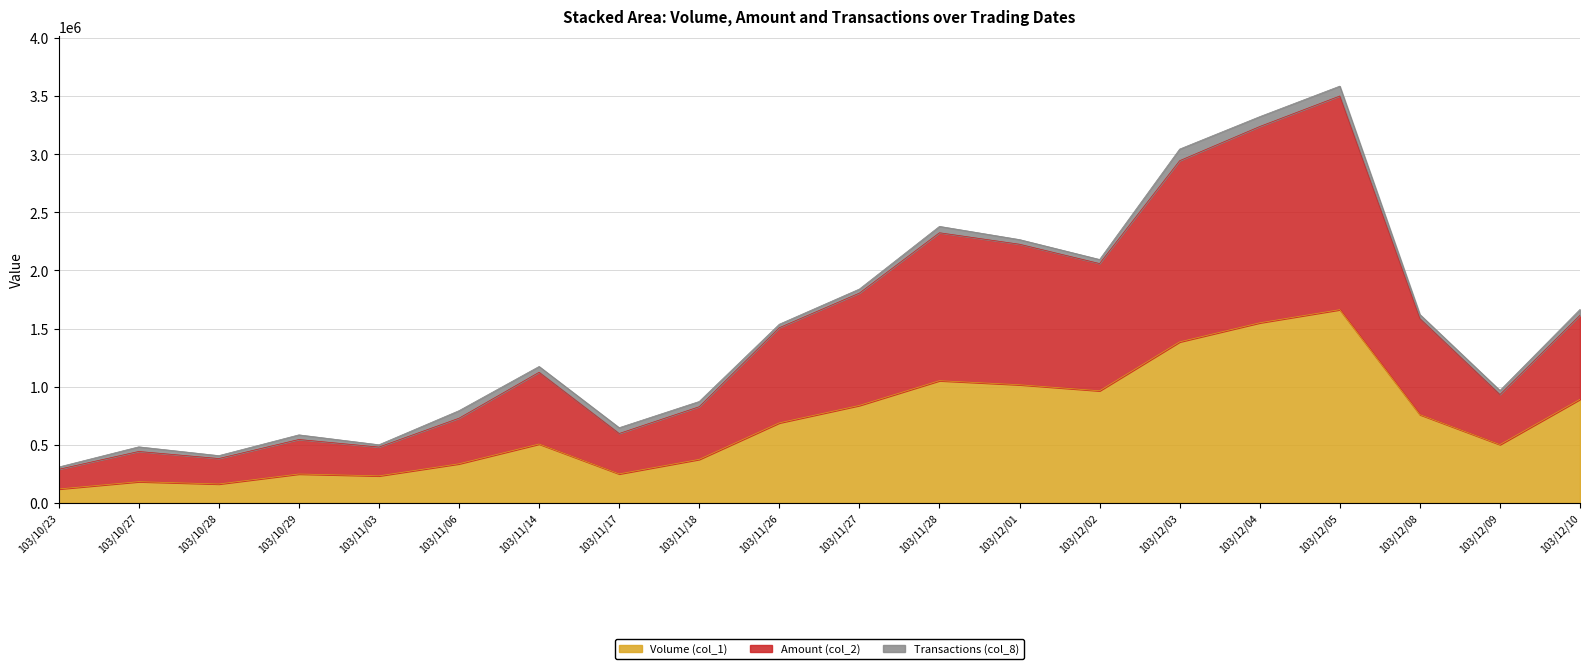

What is the minimum value for Volume (col_1)?

120000